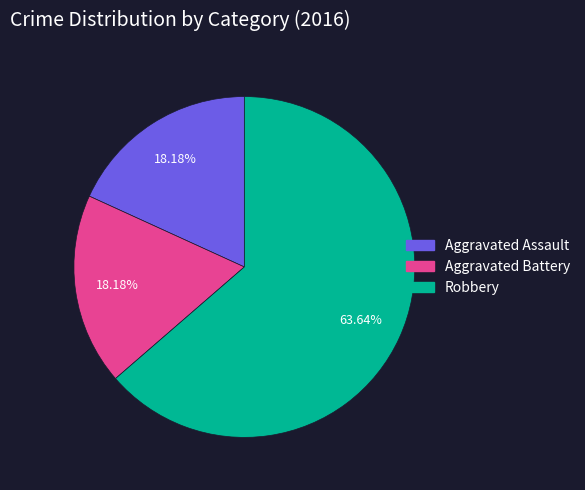

To the nearest percent, what is the difference between the Robbery and Aggravated Battery slice percentages?

45%